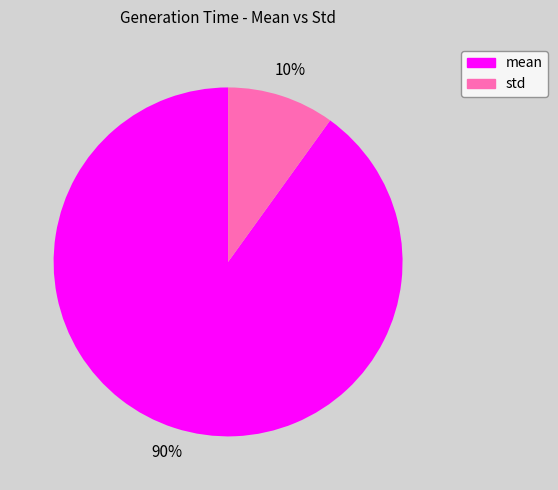

Is the sum of mean and std greater than half?

Yes